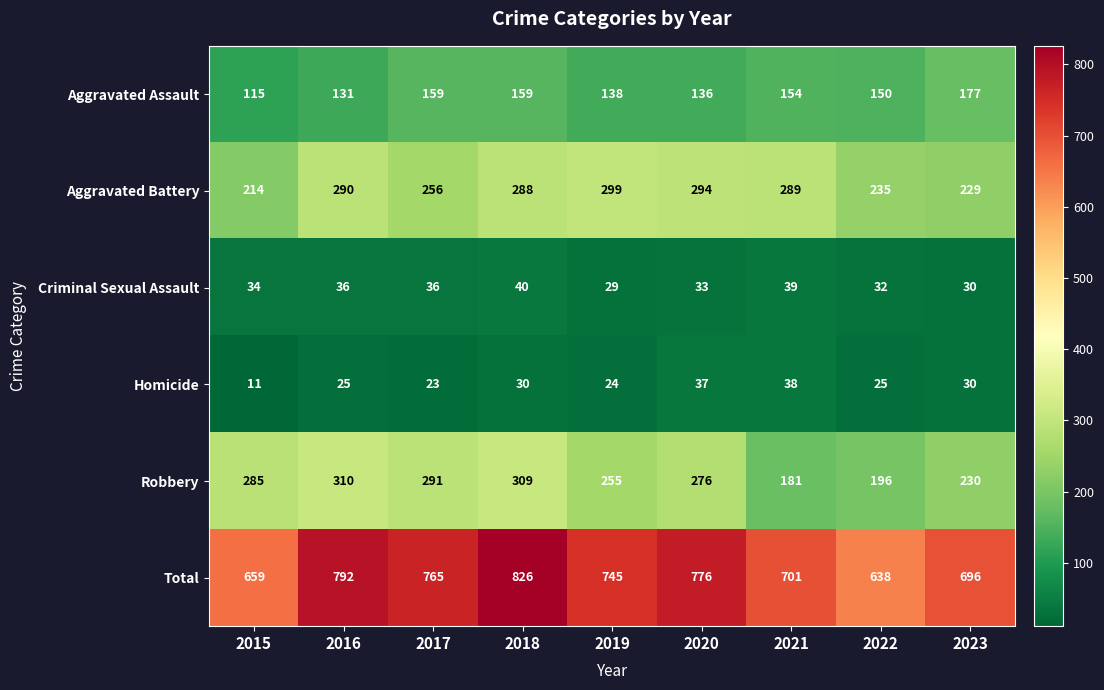

Which label corresponds to the largest value in the chart?

2018